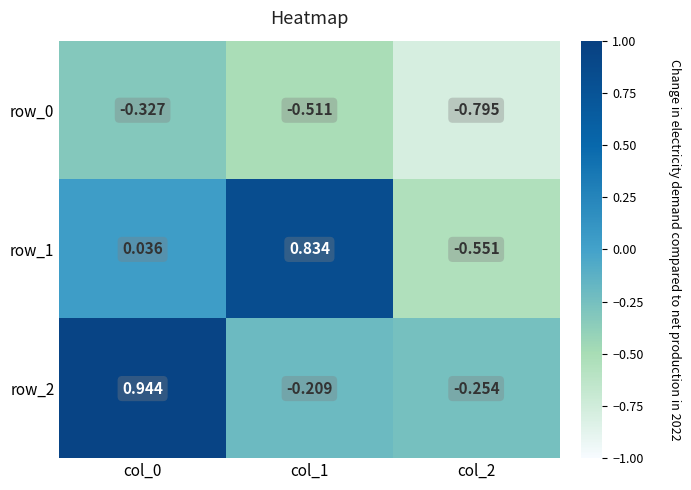

Is the value of row_2 at col_0 greater than the value of row_1 at col_2?

Yes